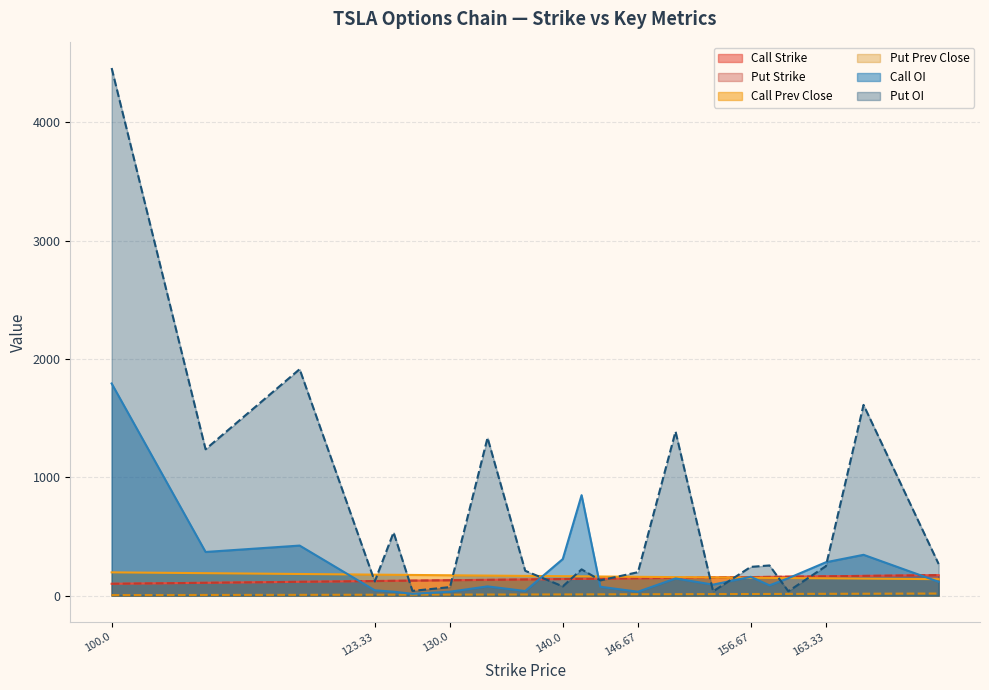

True or false: Put OI has more than 1 interior local peaks.

True